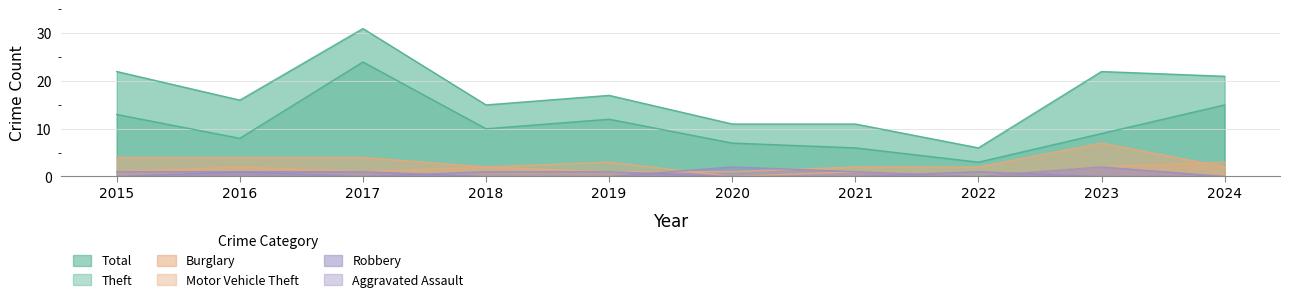

List the labels in order of Robbery value, smallest first.

2015, 2018, 2019, 2022, 2024, 2016, 2017, 2021, 2020, 2023